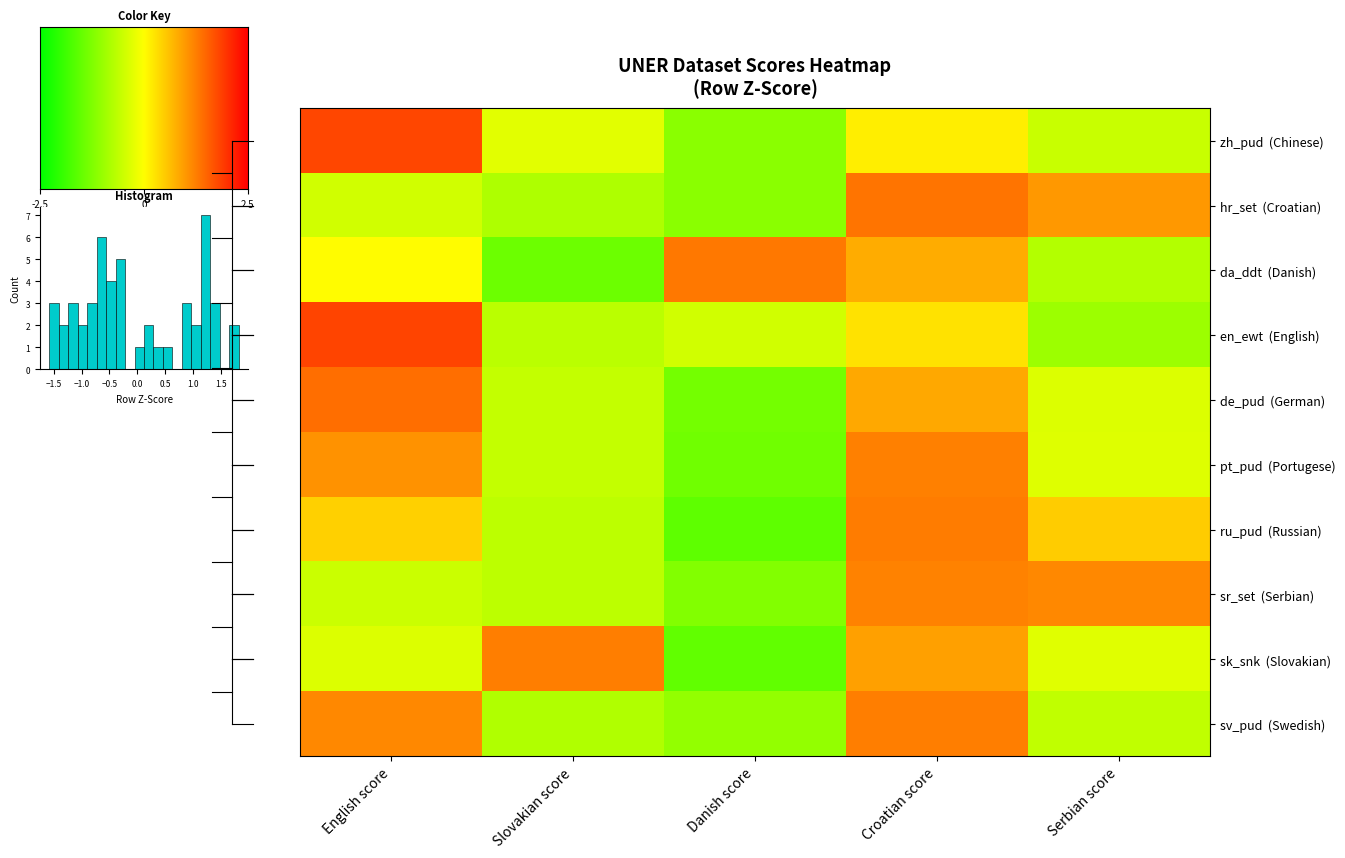

Where is zh_pud nearest to the value 0?

Croatian score